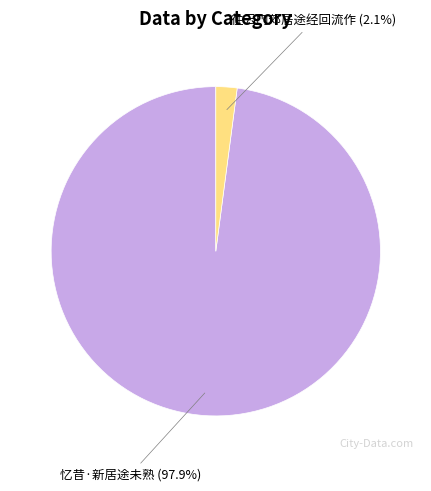

How many segments does this pie chart have?

2